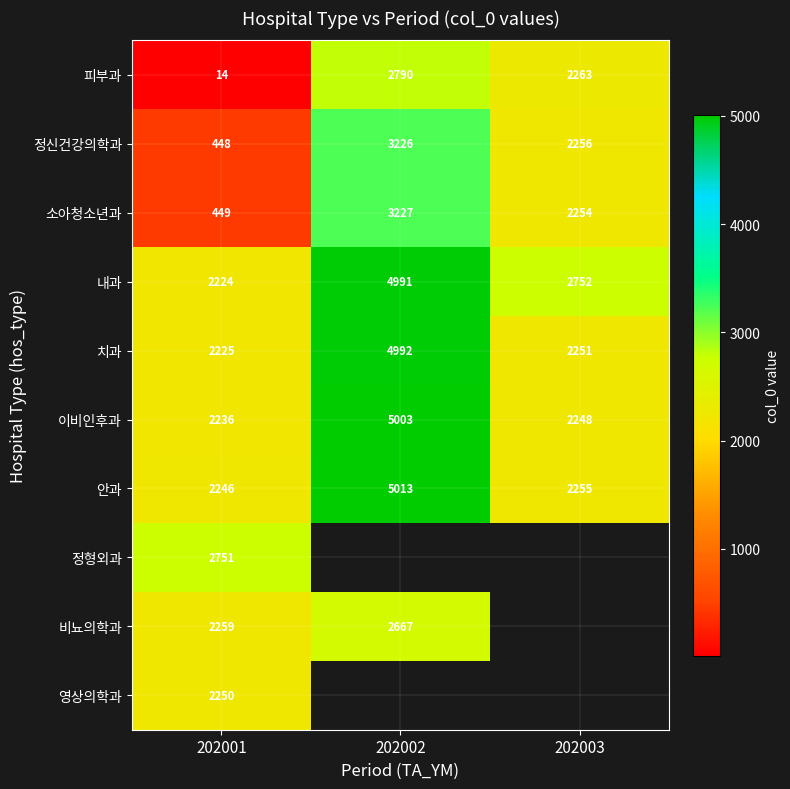

At which label is 안과 closest to 3629?

202003